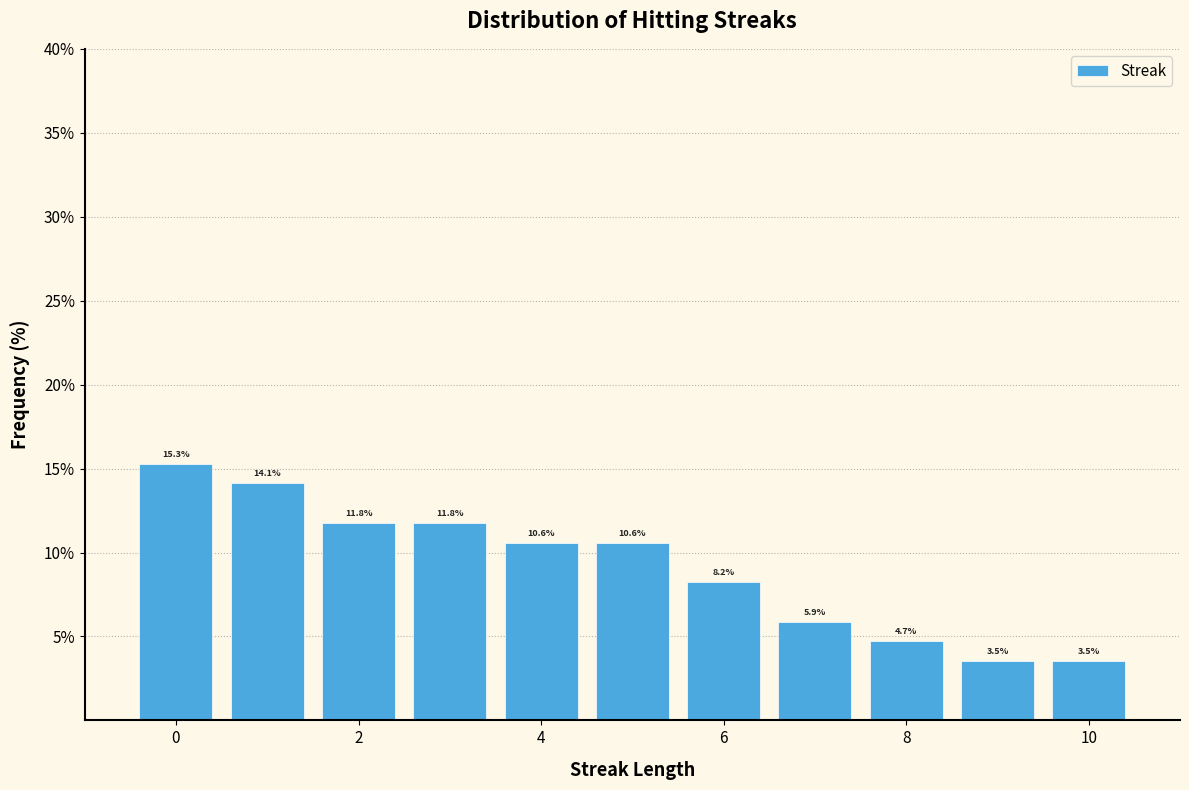

Reading left to right, list every bar in this chart as the range it spans on the x-axis followed by its height. The bar edges are not printed on the chart, so give them approximately, as read against the axis.

-0.5 to 0.5: 15.3
0.5 to 1.5: 14.1
1.5 to 2.5: 11.8
2.5 to 3.5: 11.8
3.5 to 4.5: 10.6
4.5 to 5.5: 10.6
5.5 to 6.5: 8.2
6.5 to 7.5: 5.9
7.5 to 8.5: 4.7
8.5 to 9.5: 3.5
9.5 to 10.5: 3.5